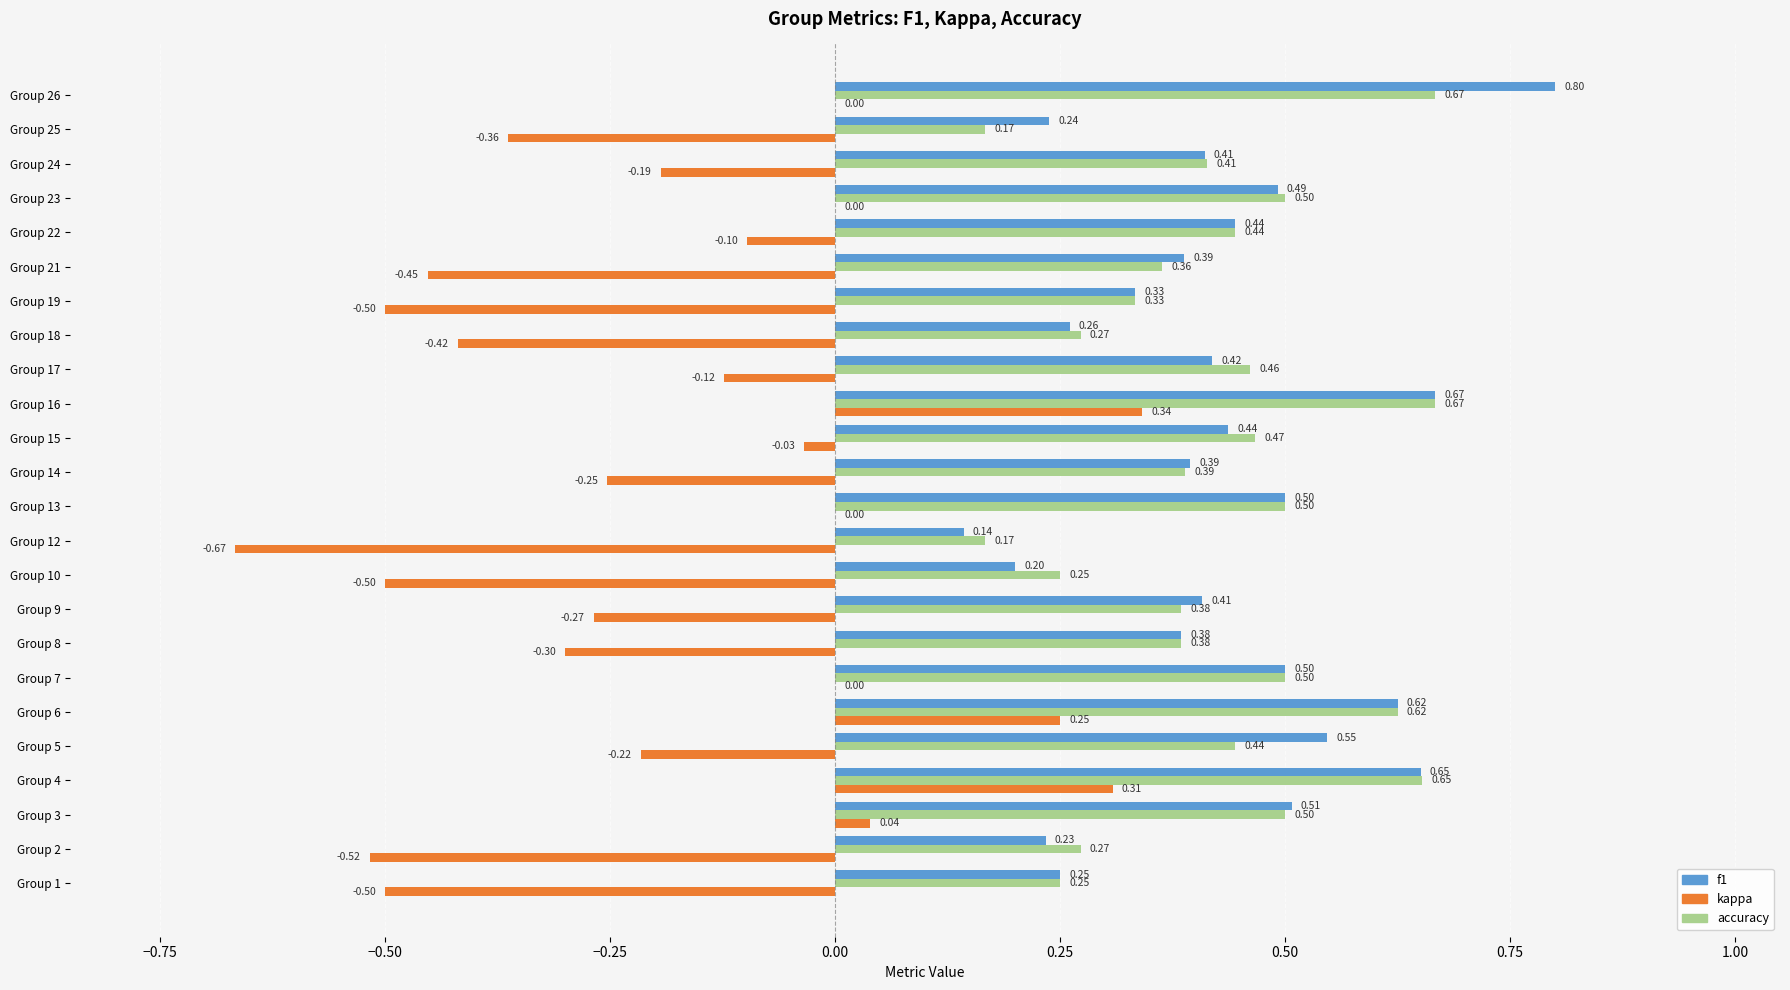

At which category is the sum across all series the highest?

Group 16